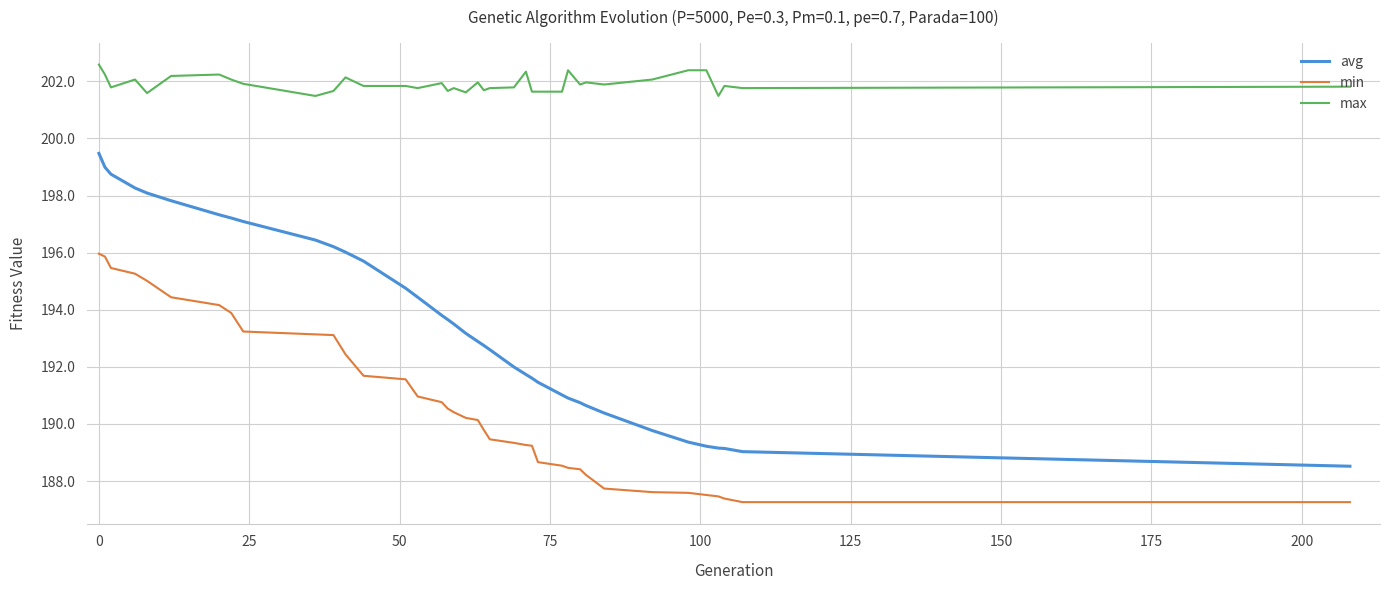

True or false: avg and min intersect in this chart.

False